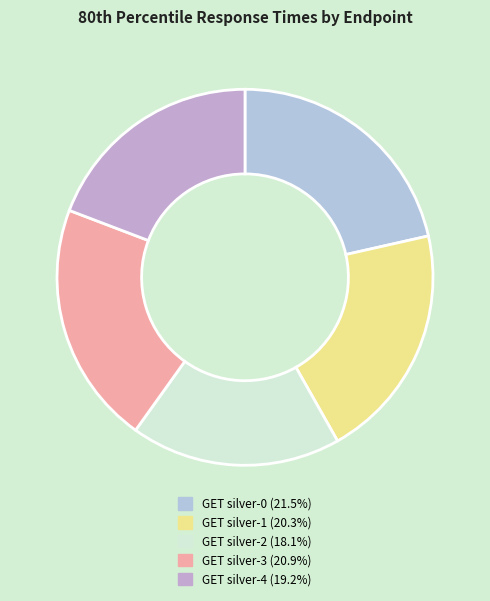

Does GET silver-0 account for over 50% of the chart?

No